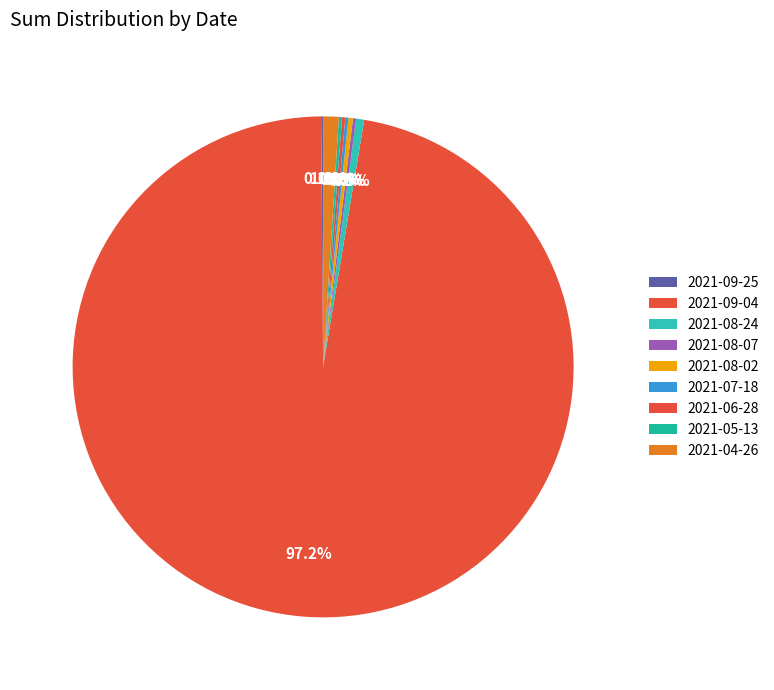

Rank the categories by value from highest to lowest.

2021-09-04, 2021-04-26, 2021-08-24, 2021-08-02, 2021-08-07, 2021-07-18, 2021-06-28, 2021-05-13, 2021-09-25